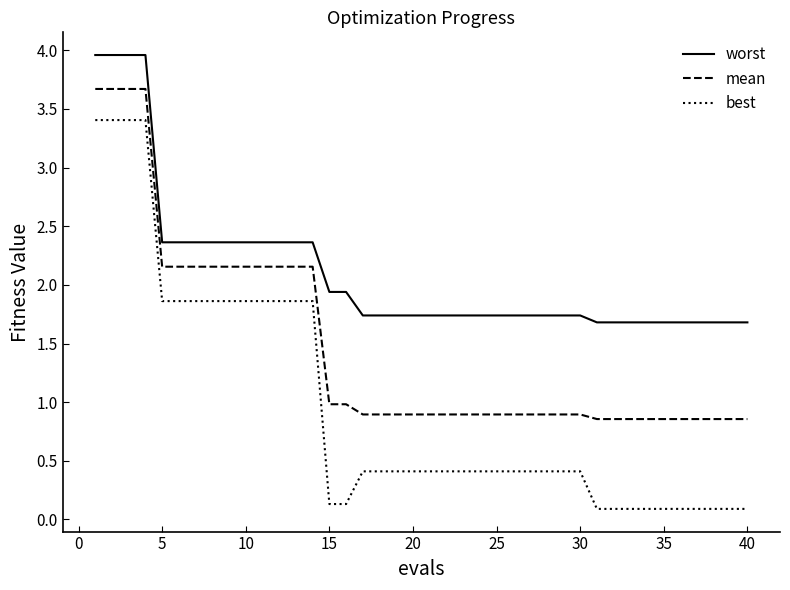

Which series has the widest spread of values?

best